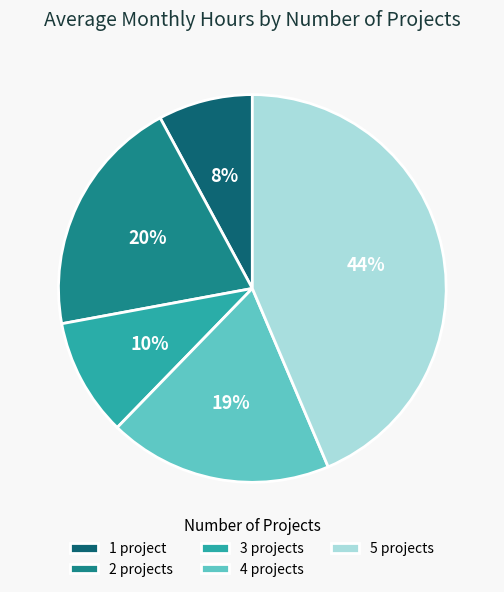

What is the largest slice in the pie chart?

5 projects